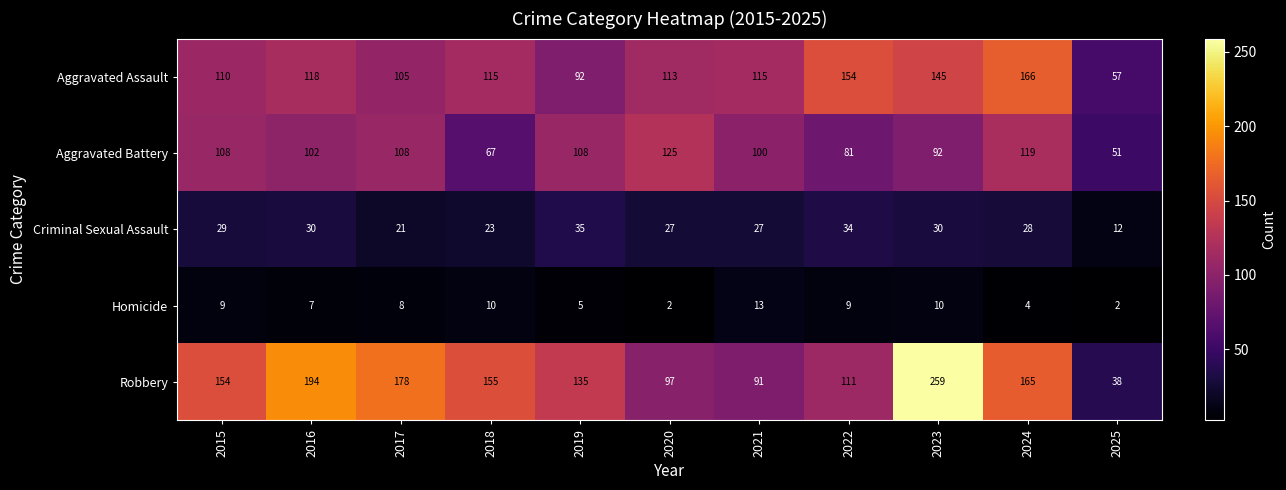

At which category is the sum across all series the highest?

2023